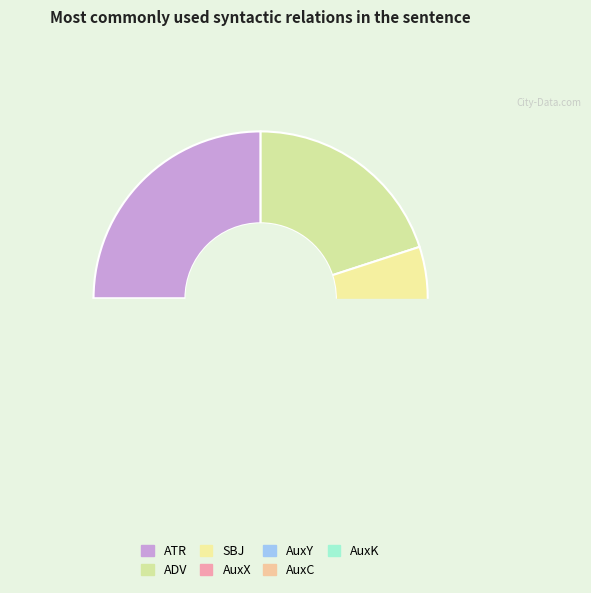

Do ATR and ADV together represent more than half of the pie?

No